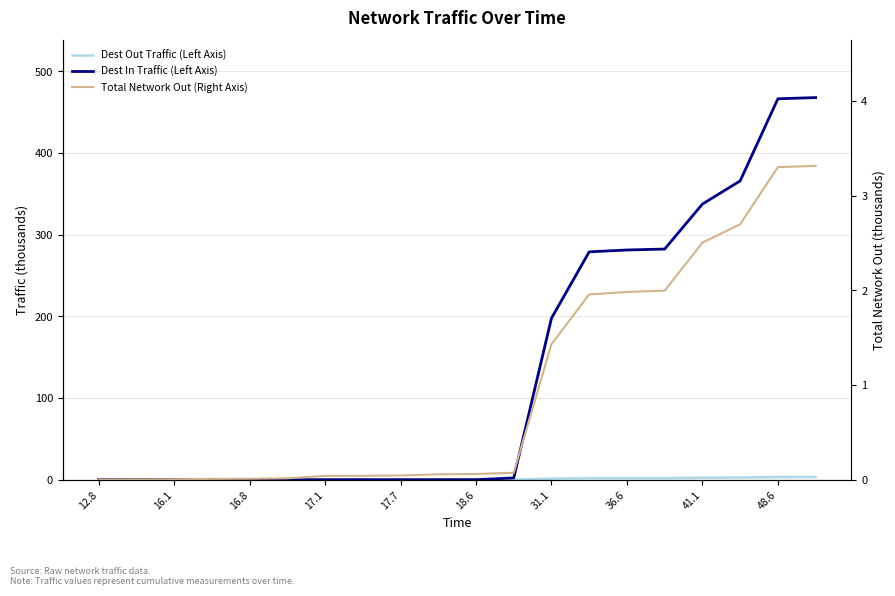

At how many categories does at least one series exceed 99?

8